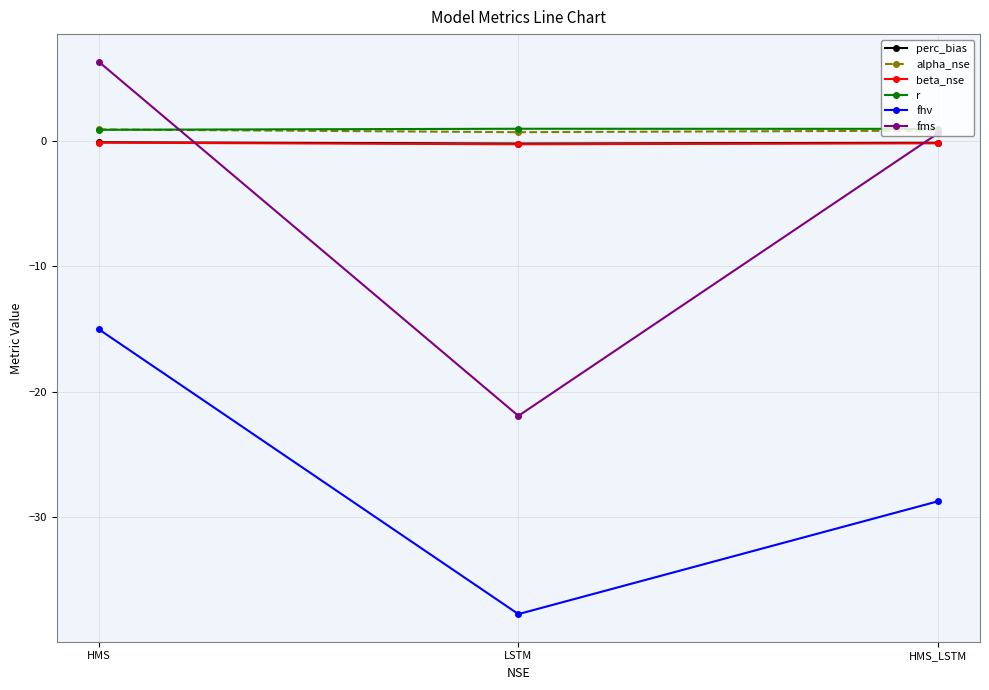

At which category is the sum across all series the highest?

HMS